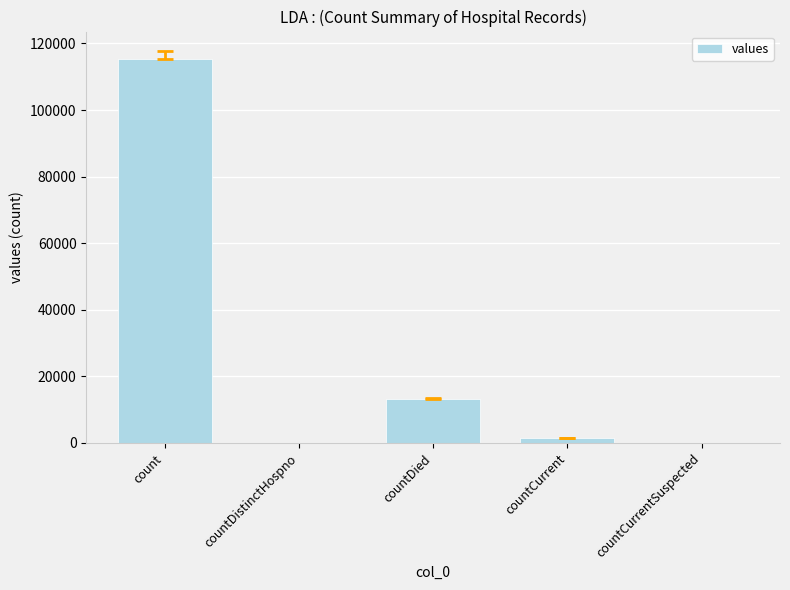

The value at countDistinctHospno is 0. True or false?

True